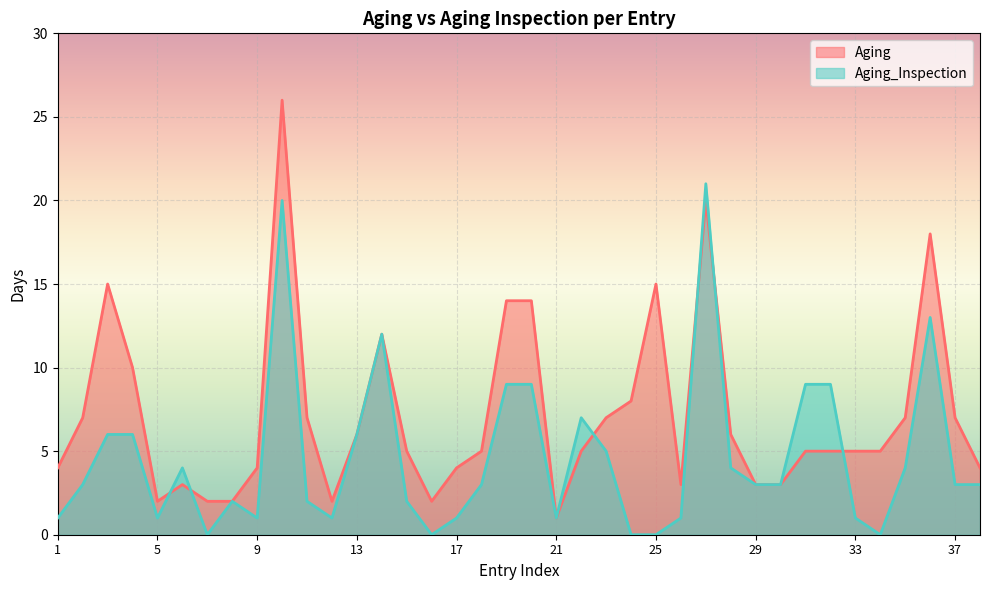

What is the spread (max minus min) of values at 19?

5